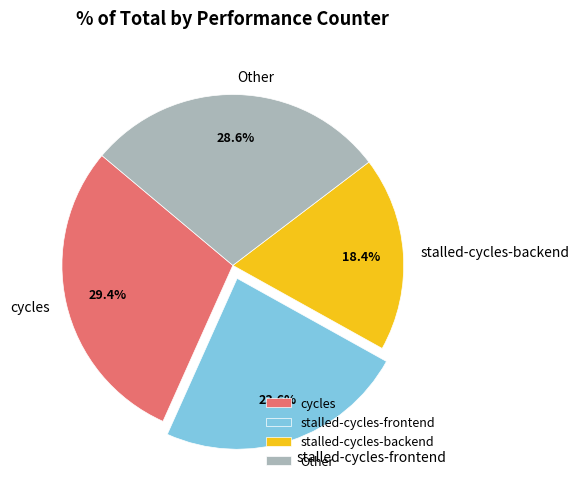

True or false: stalled-cycles-frontend accounts for 18% of the total.

False